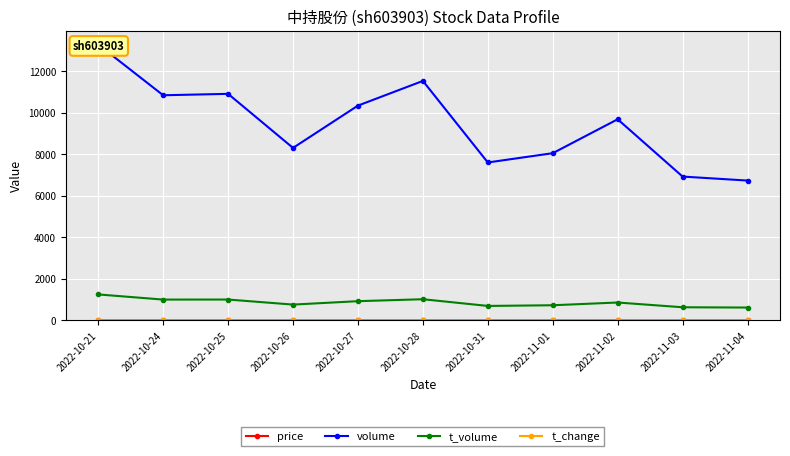

What is the sum of the price values at 2022-11-04 and 2022-10-31?

18.1